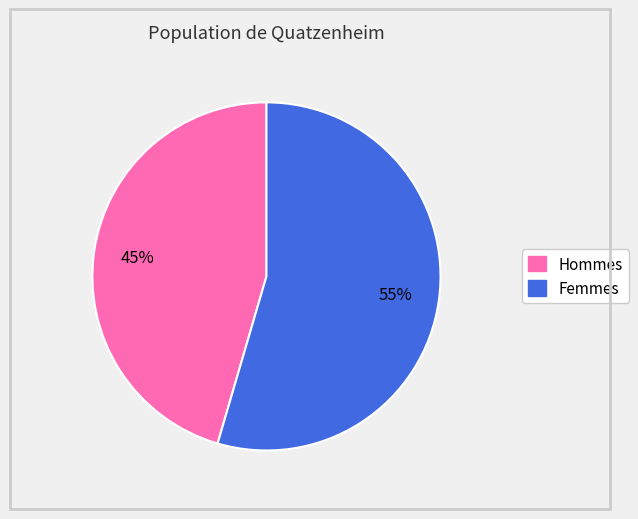

To the nearest percent, what is the average slice percentage?

50%